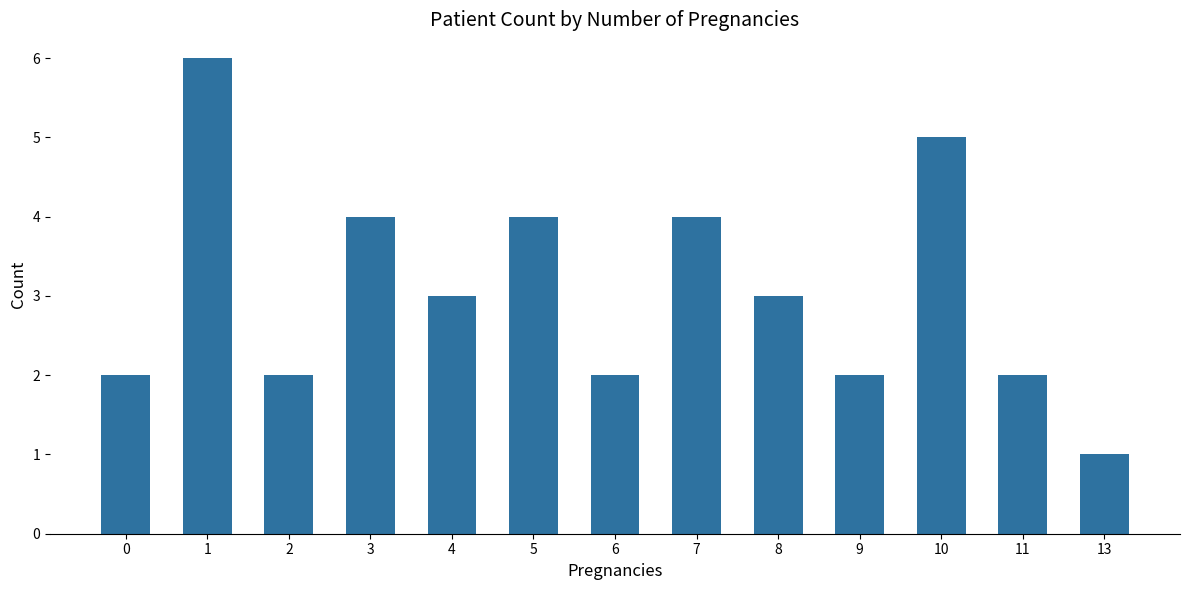

How many series are shown in this chart?

1